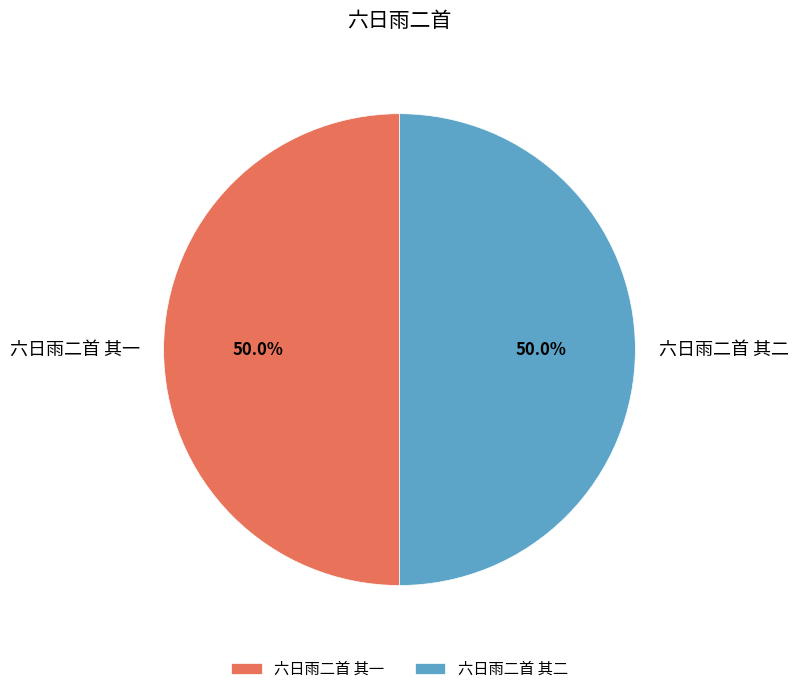

To the nearest percent, what is the combined percentage of 六日雨二首 其二 and 六日雨二首 其一?

100%